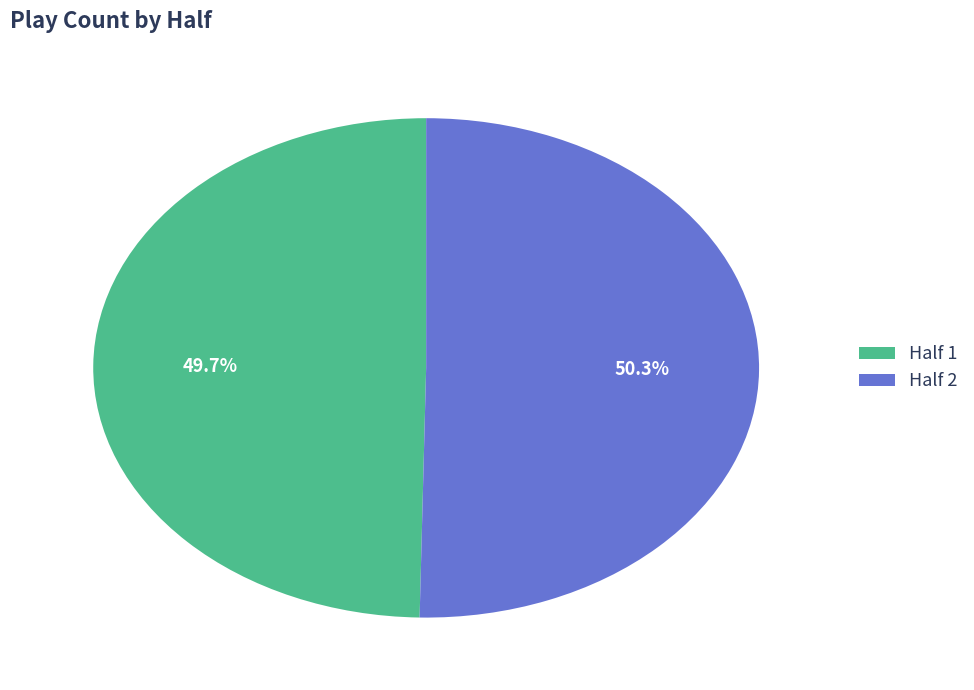

Which category accounts for the majority?

Half 2